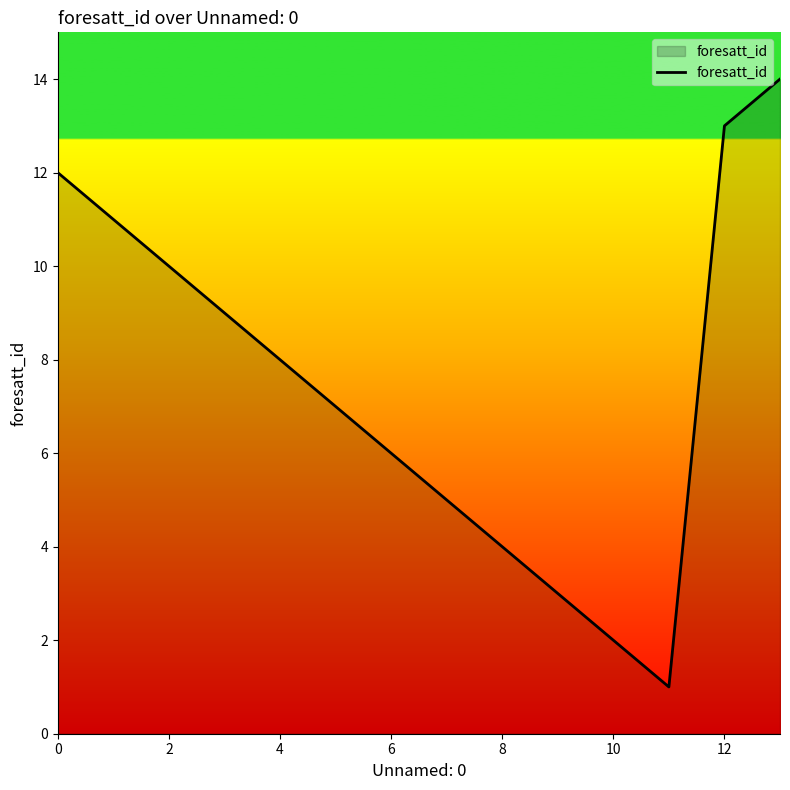

What is the maximum value shown in the chart?

14